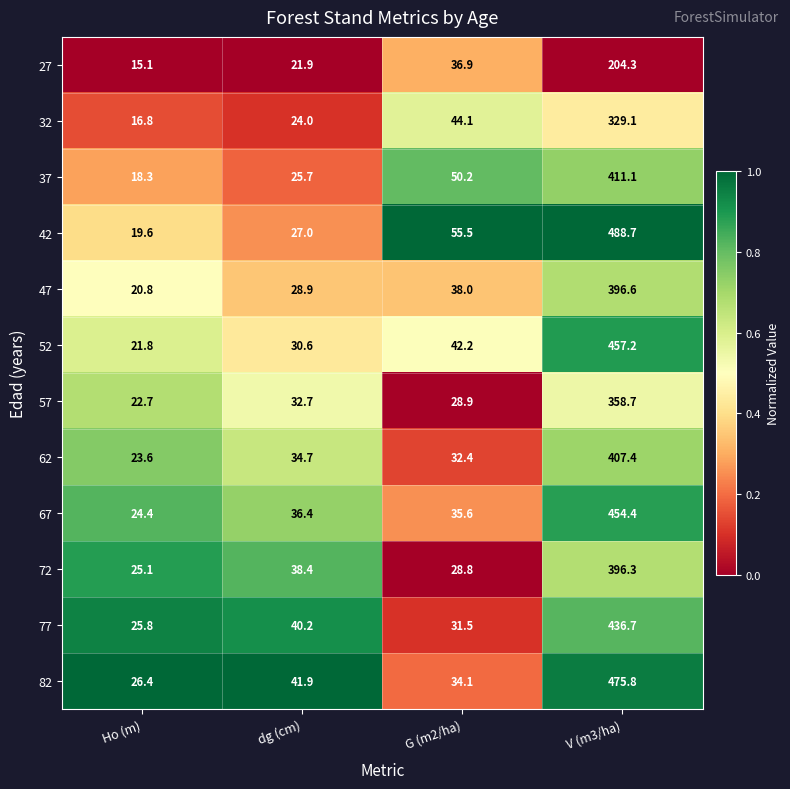

At which category is the sum across all series the highest?

V (m3/ha)